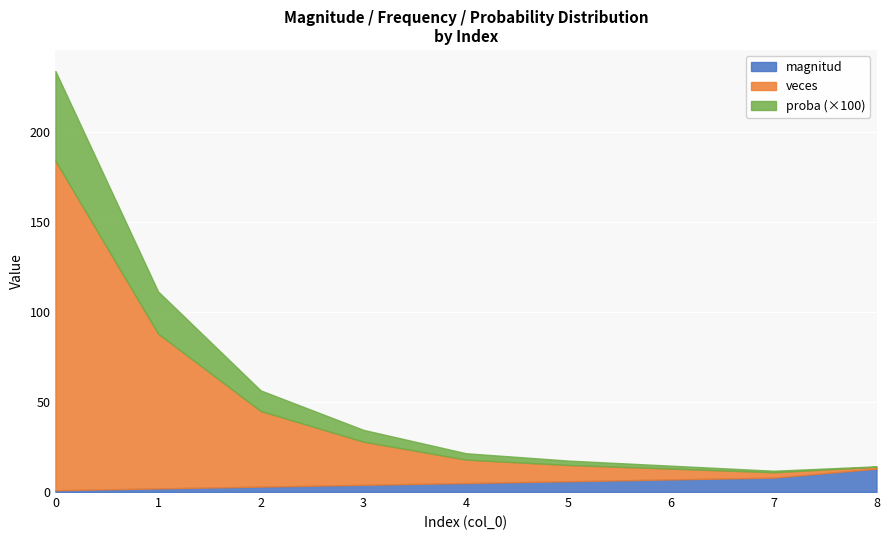

True or false: magnitud has more than 2 interior local peaks.

False